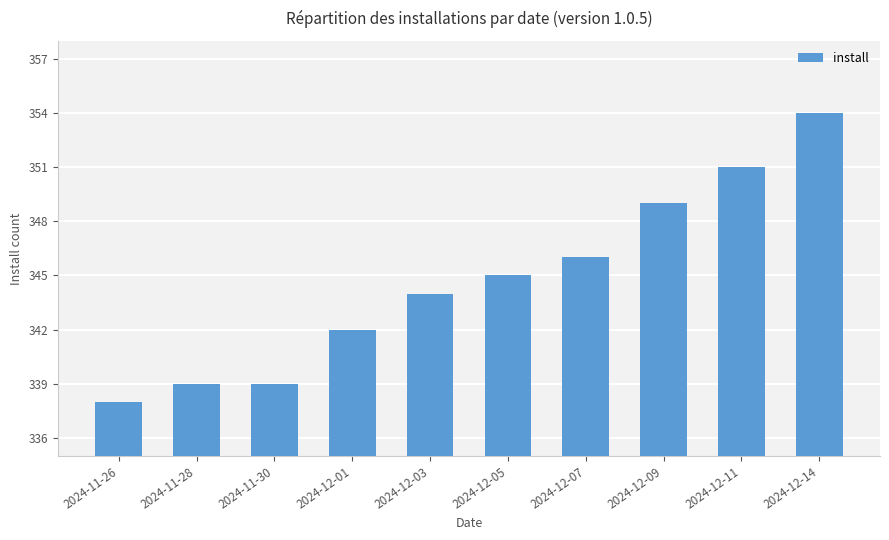

Which label corresponds to the largest value in the chart?

2024-12-14